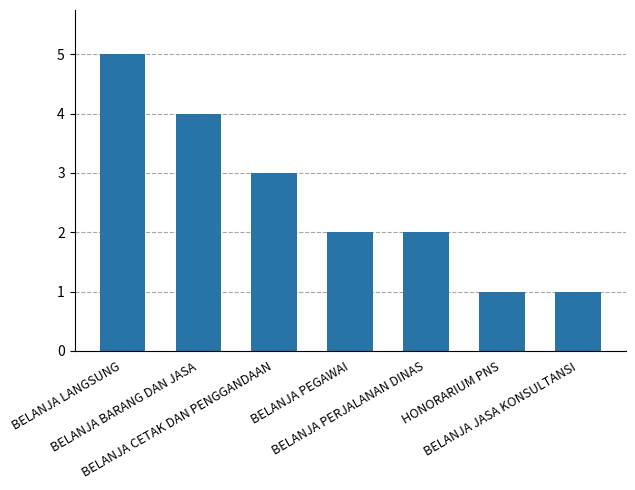

What is the value of the 6th bar from the left?

1